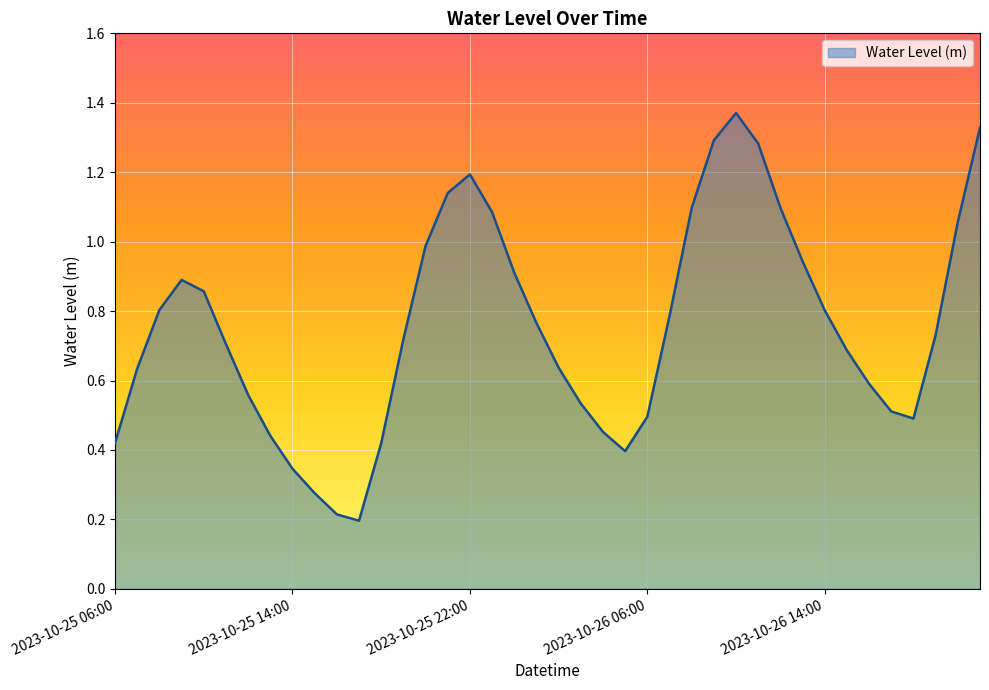

What is the difference between the maximum and minimum values?

1.2